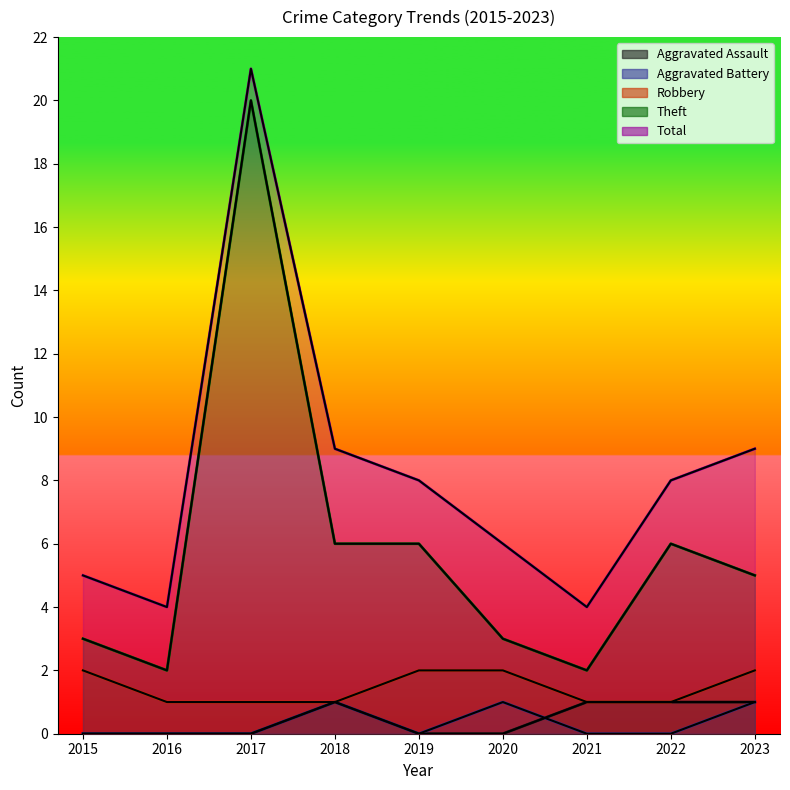

Read the Total value at 2022, to the nearest 5.

10